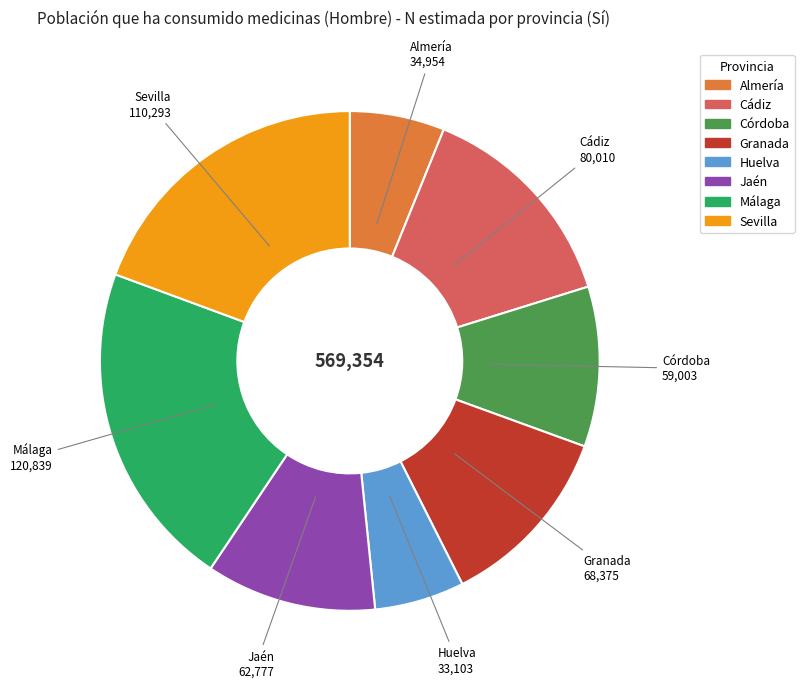

Is it true that Jaén is 11% of the pie?

True